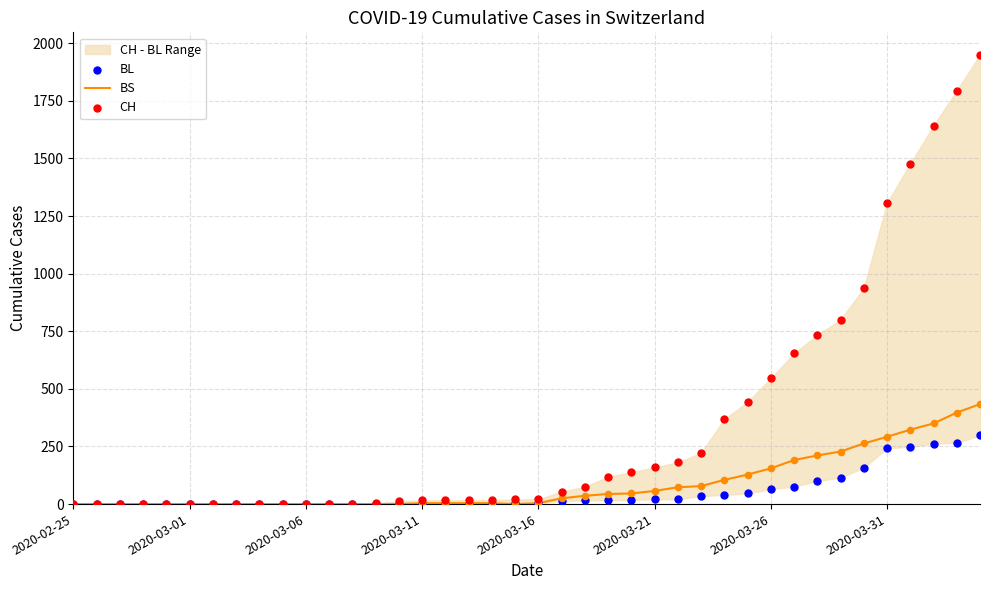

Is the value of BS at 29 greater than the value of CH at 11?

Yes